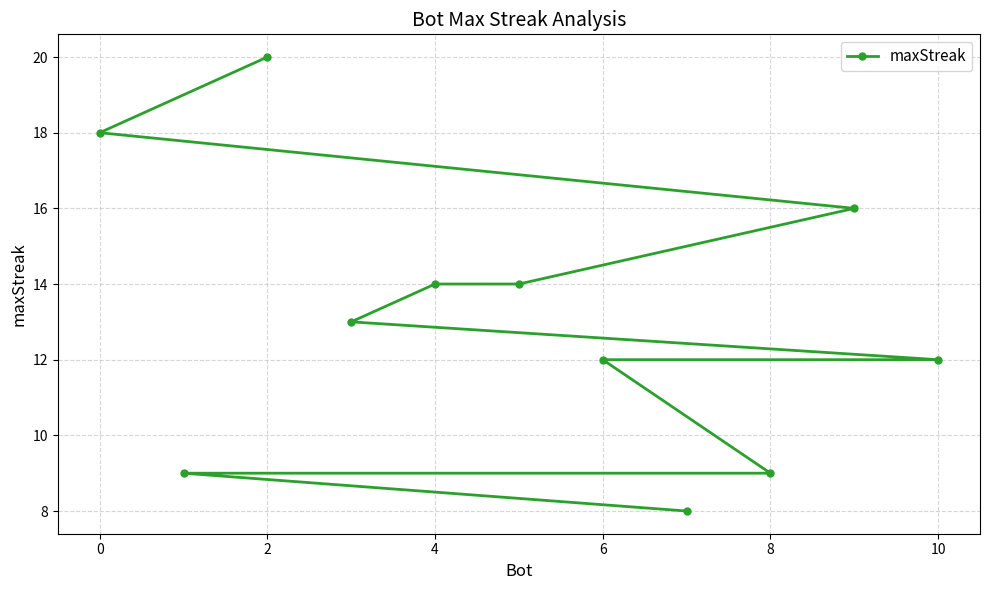

How many lines are shown in the chart?

1